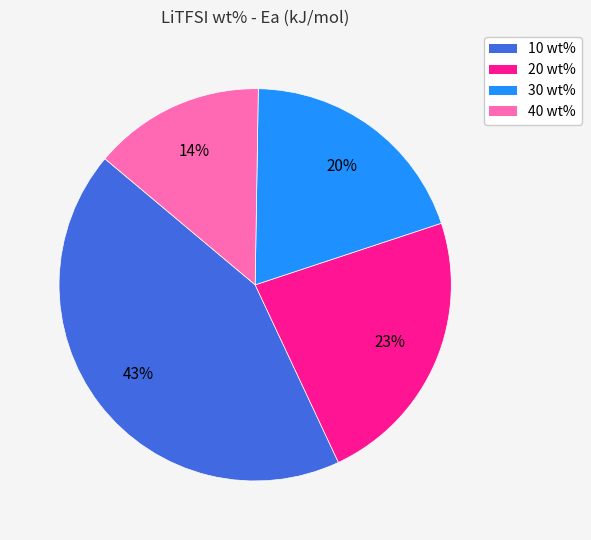

Is it true that 20 wt% is 14% of the pie?

False